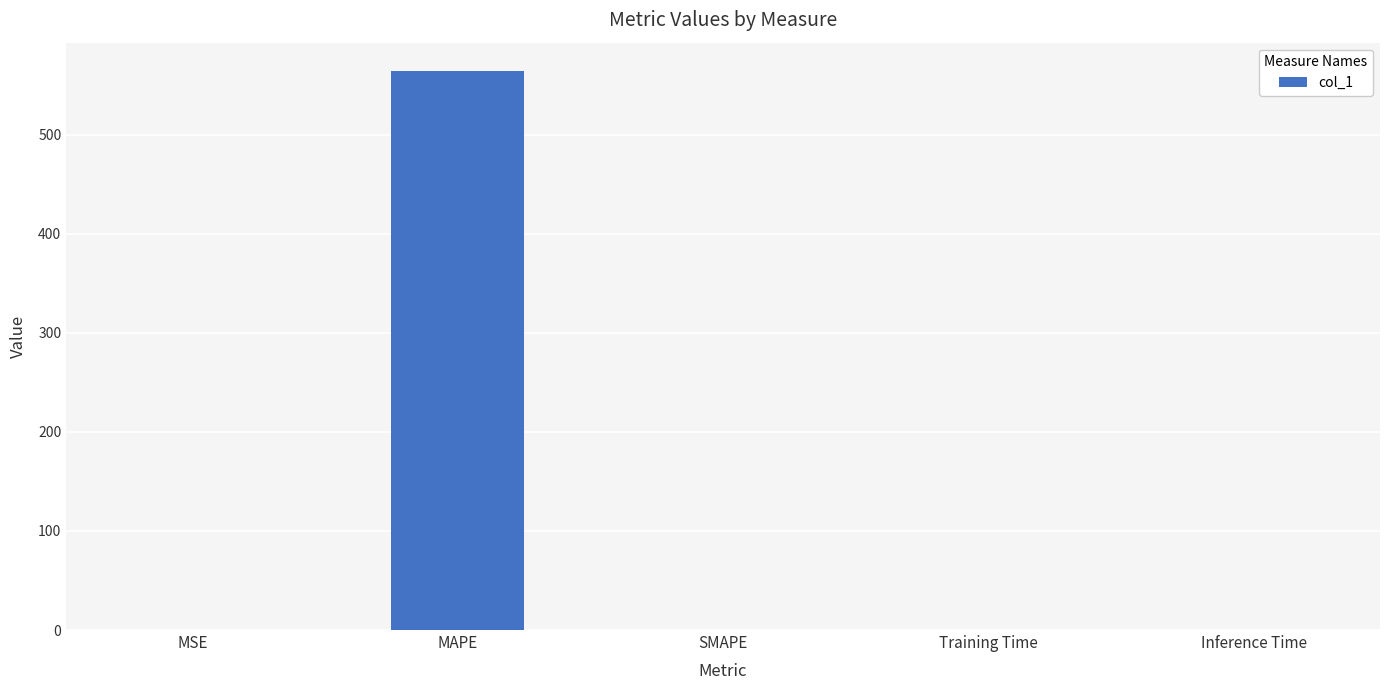

Which has a higher value, SMAPE or MAPE?

MAPE